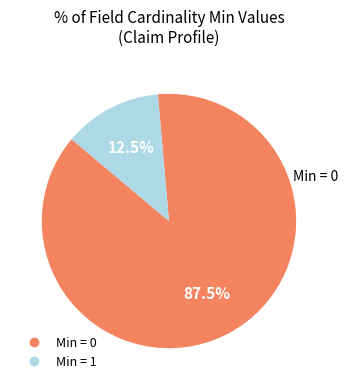

Is there any slice that represents more than half of the pie?

Yes